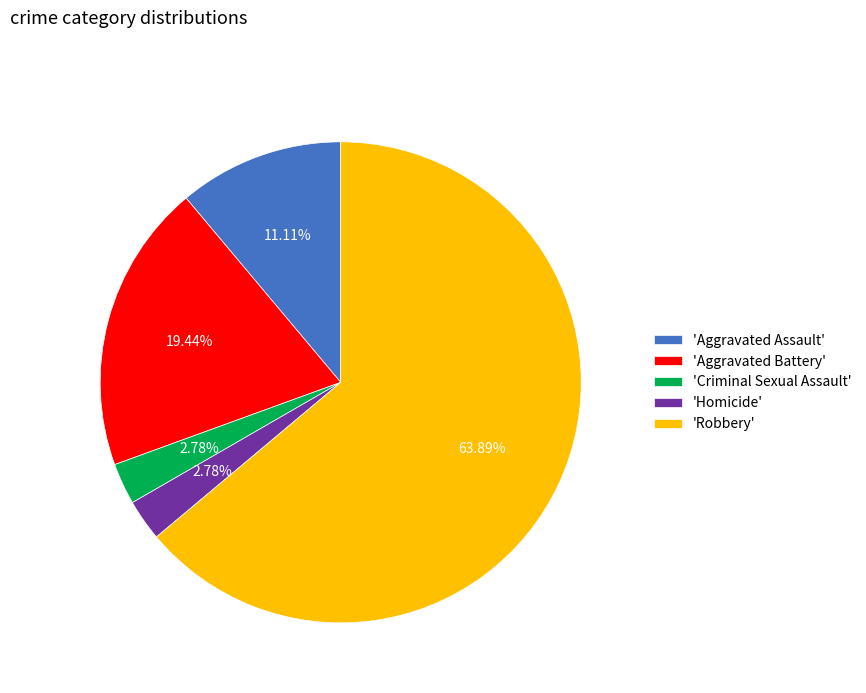

Which slice represents more than half of the pie?

'Robbery'